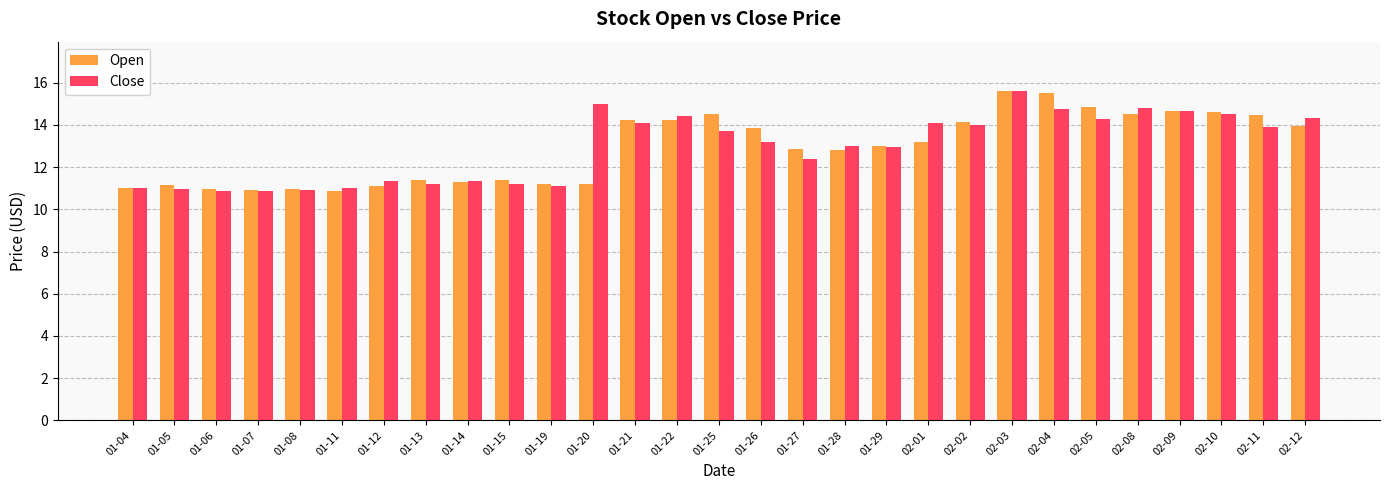

True or false: Close has a value of 11.1 at 01-19.

True